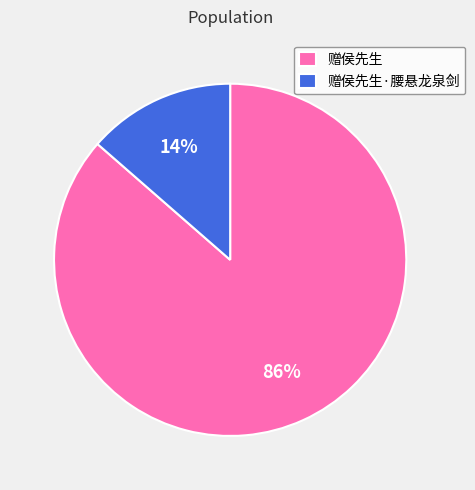

Which slice is the smallest?

赠侯先生·腰悬龙泉剑